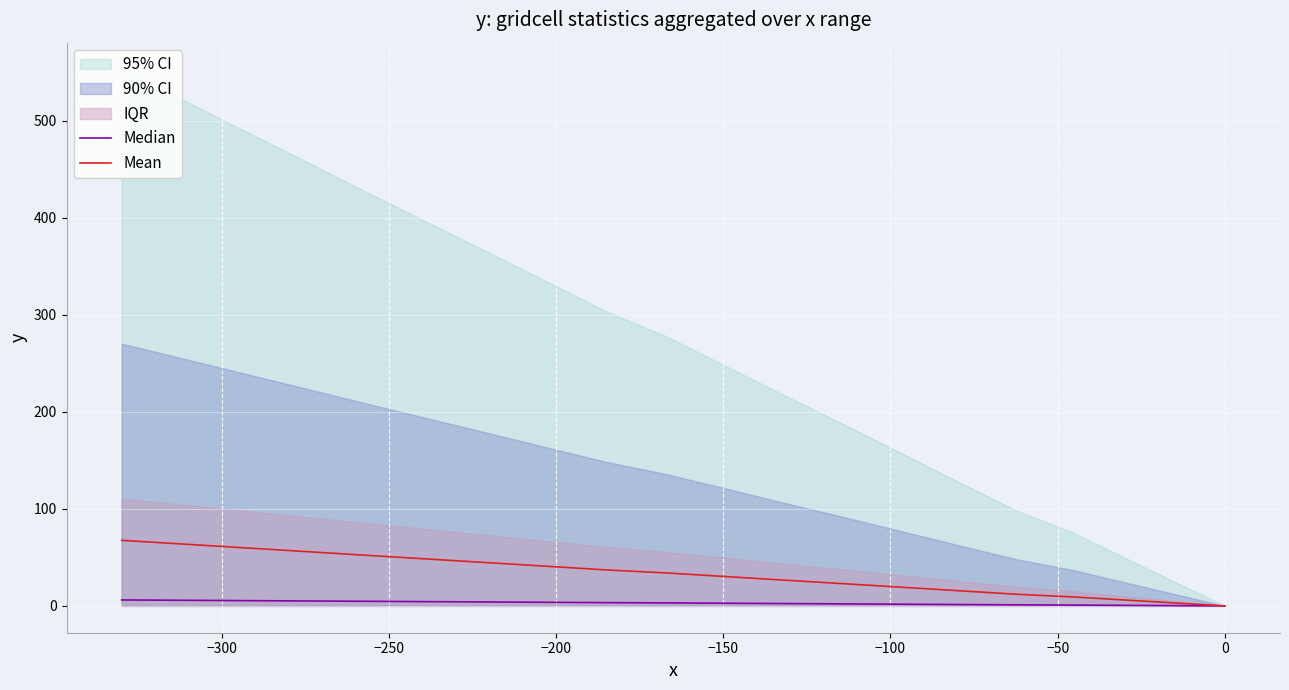

True or false: Mean has a value of 12.3 at 0.

False